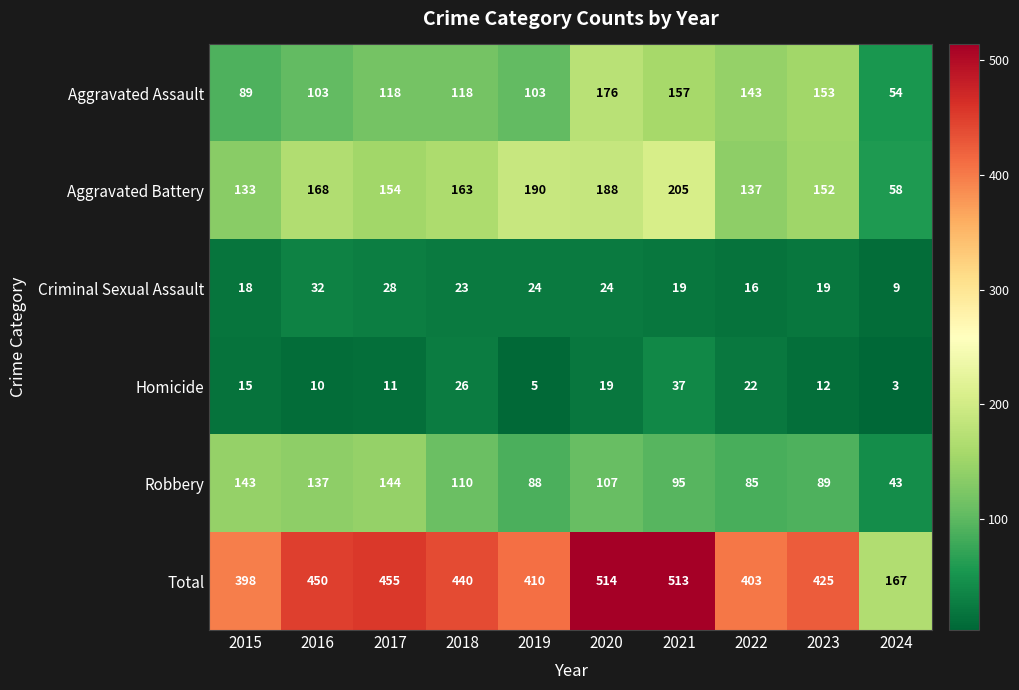

What is the spread (max minus min) of values at 2015?

383